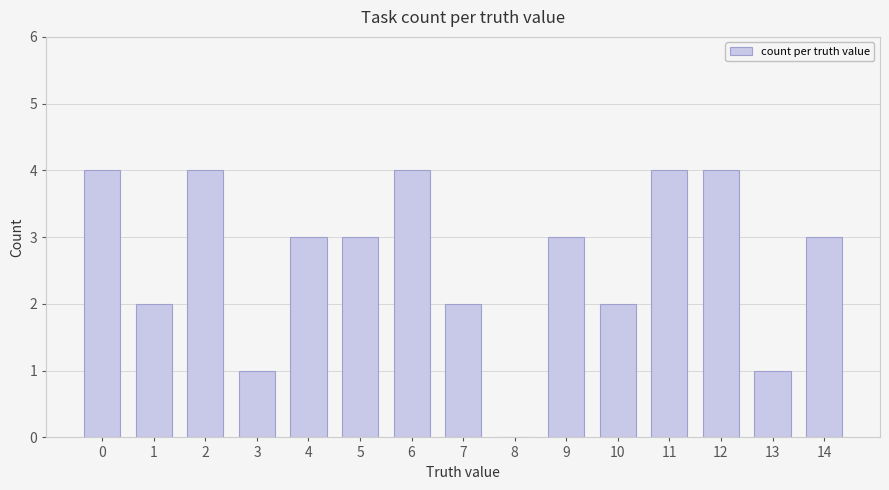

Reading left to right, what are all the values shown in this chart?

0=4	1=2	2=4	3=1	4=3	5=3	6=4	7=2	8=0	9=3	10=2	11=4	12=4	13=1	14=3